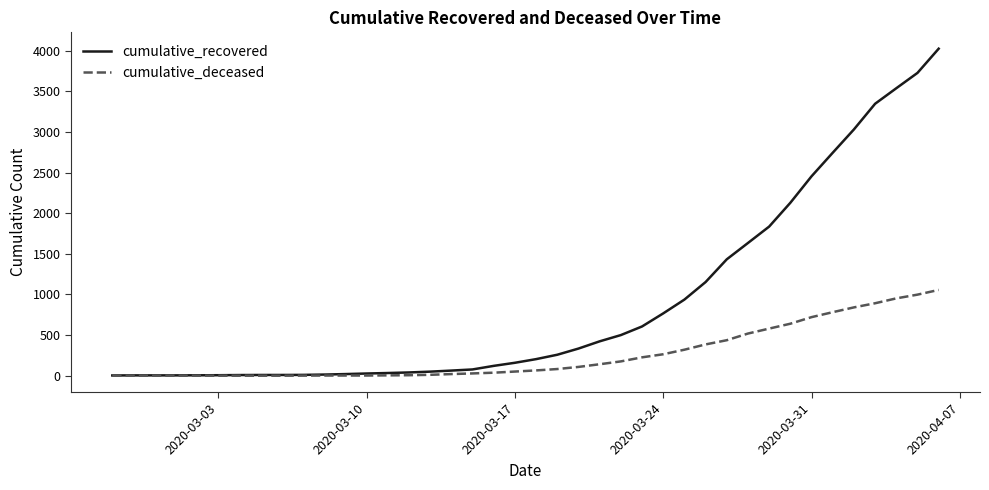

Rank the series by their maximum value, from highest to lowest.

cumulative_recovered, cumulative_deceased